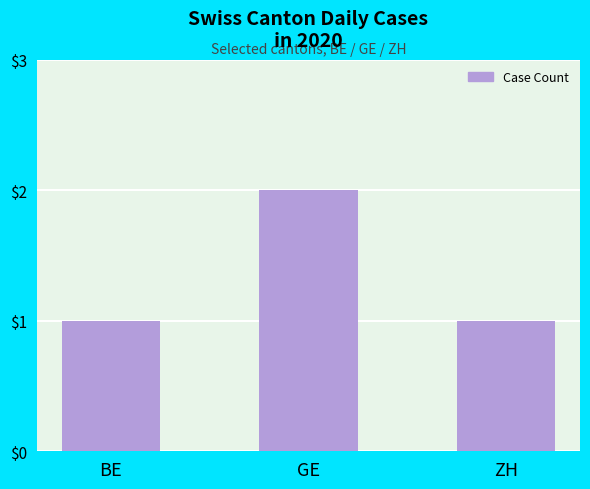

Reading left to right, extract all data points from this chart.

BE=1	GE=2	ZH=1